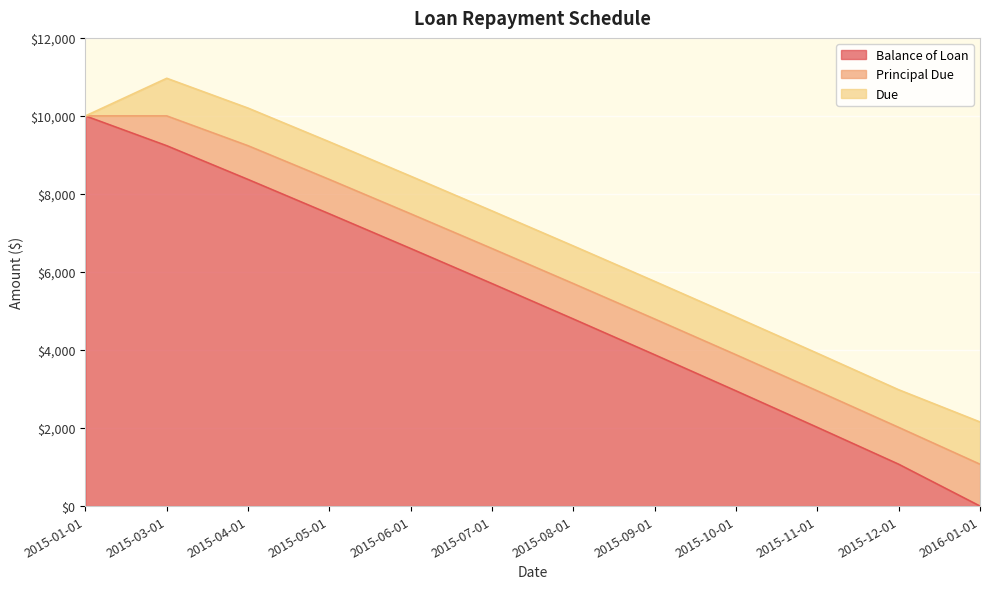

Reading left to right, what are all the values shown in this chart?

Balance of Loan: 10000.0	9235.5	8370.9	7490.1	6600.4	5701.9	4794.4	3877.8	2952.0	2017.0	1072.6	0.0
Principal Due: 0.0	764.5	864.5	880.8	889.6	898.5	907.5	916.6	925.8	935.0	944.4	1072.6
Due: 0.0	964.5	964.5	964.5	964.5	964.5	964.5	964.5	964.5	964.5	964.5	1083.4